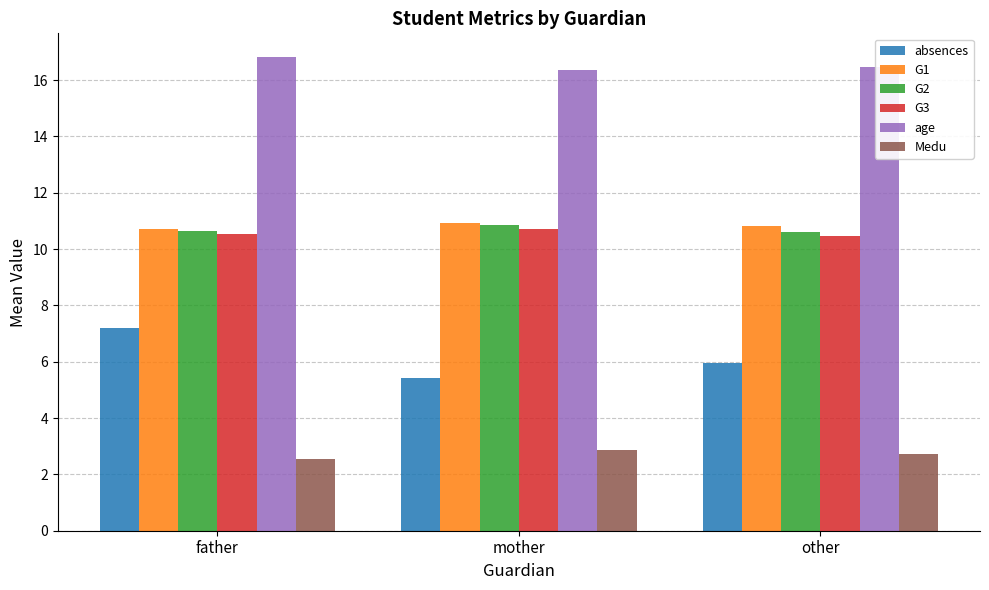

What is the difference between the highest and lowest values at mother?

13.5